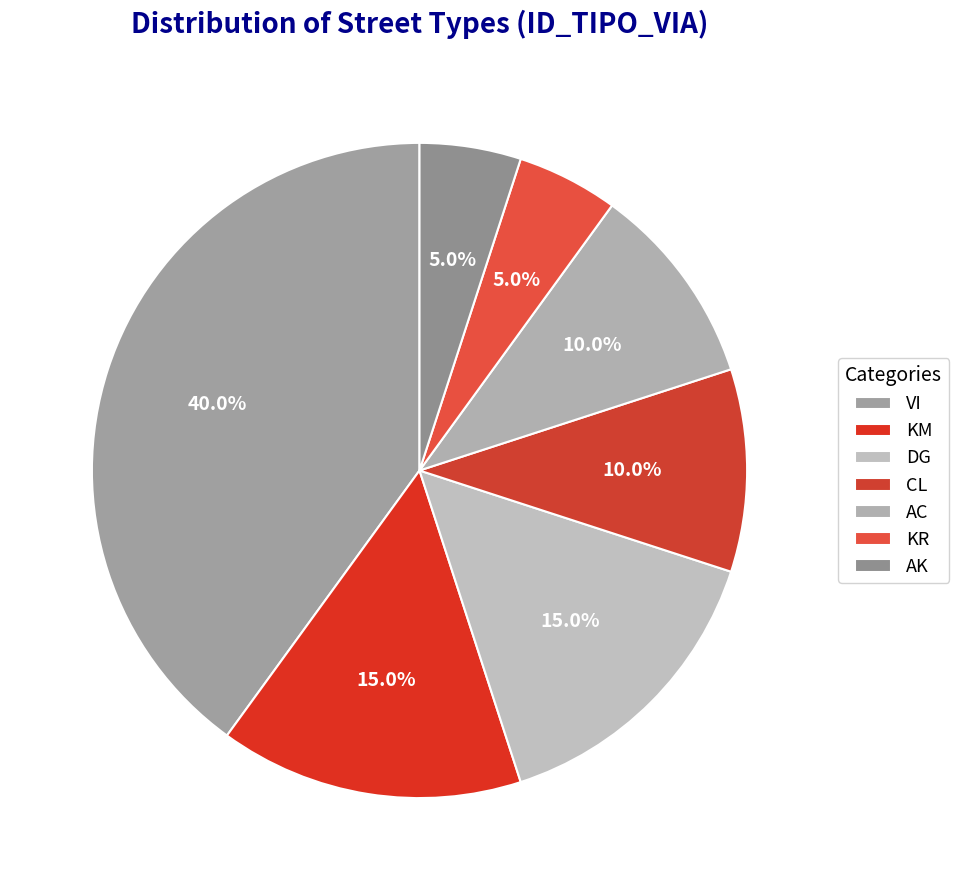

True or false: CL accounts for 1% of the total.

False